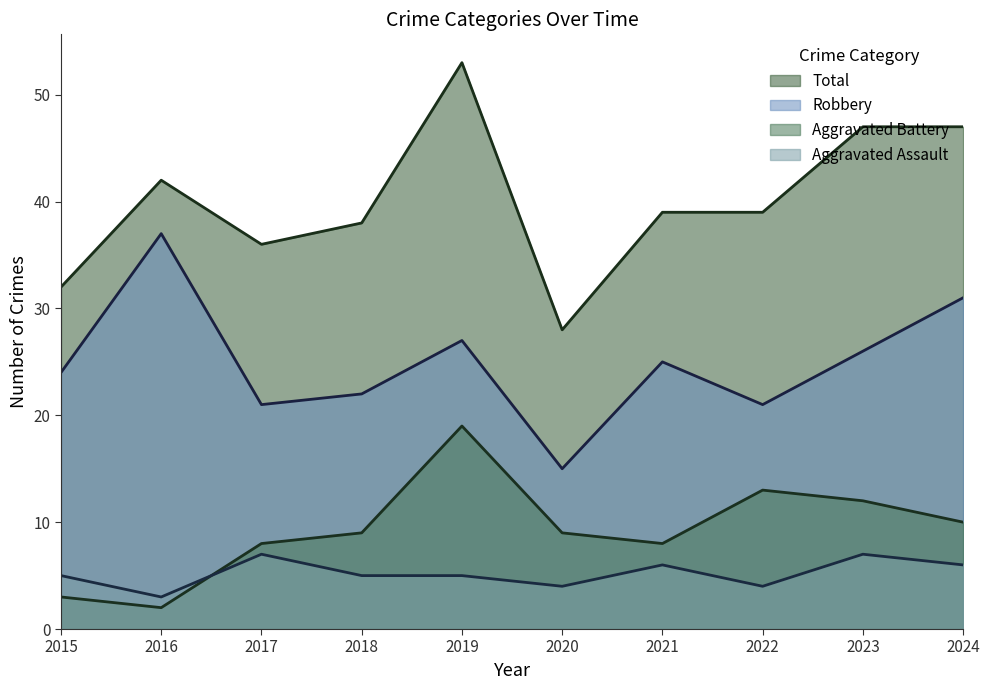

True or false: Total and Aggravated Assault intersect in this chart.

False